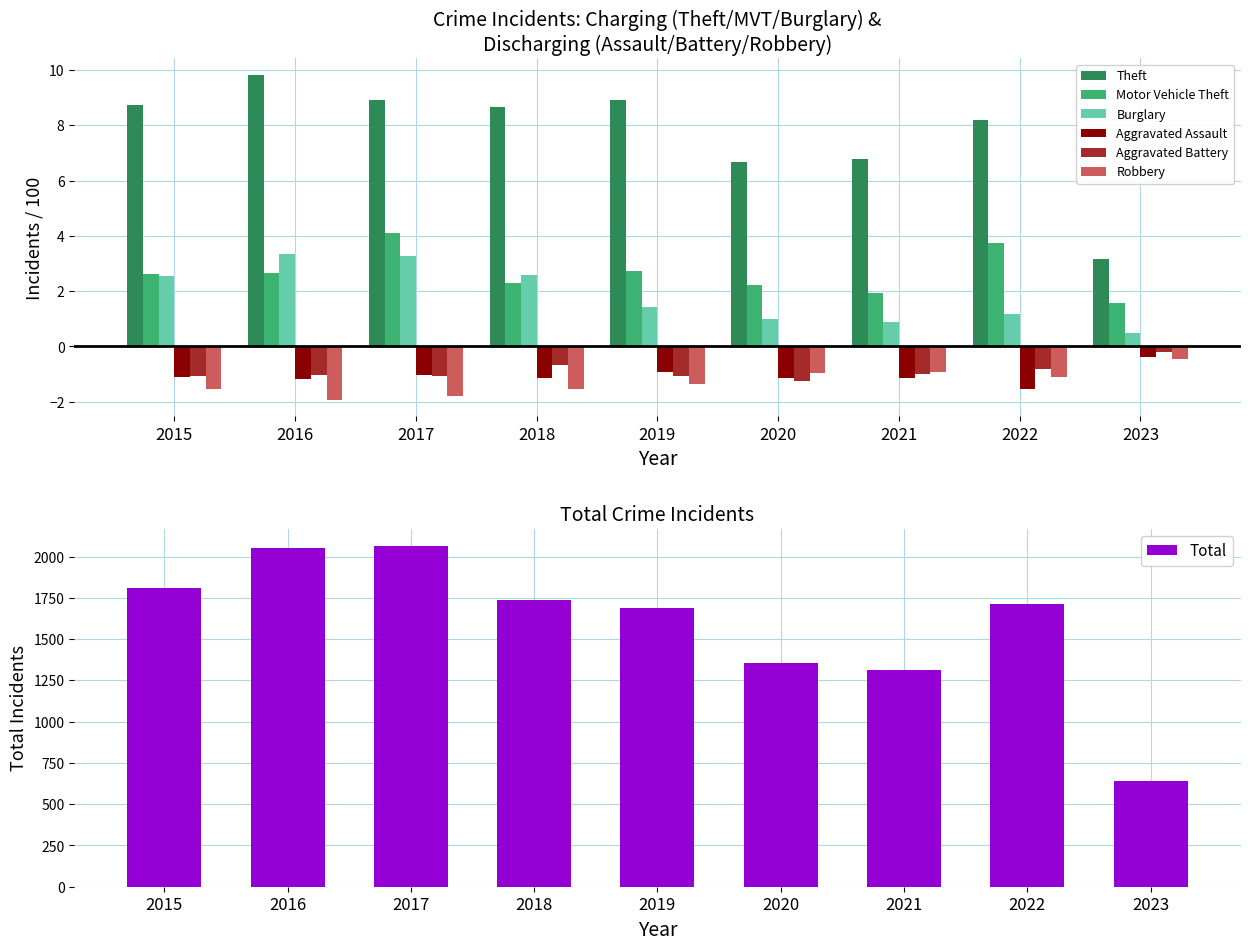

Which series has the largest range (max minus min)?

Theft